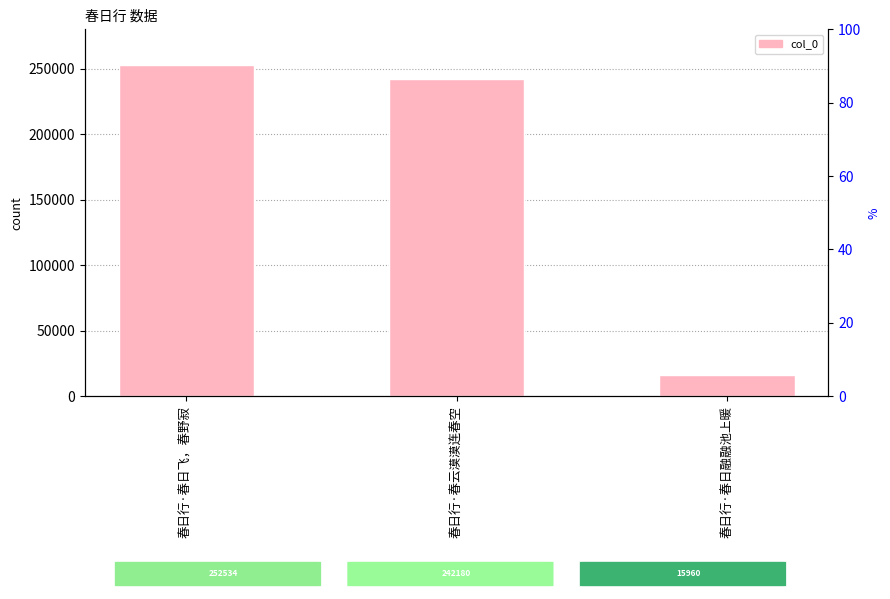

Reading left to right, what are all the values shown in this chart?

春日行·春日飞，春野寂=252534	春日行·春云漠漠连春空=242180	春日行·春日融融池上暖=15960